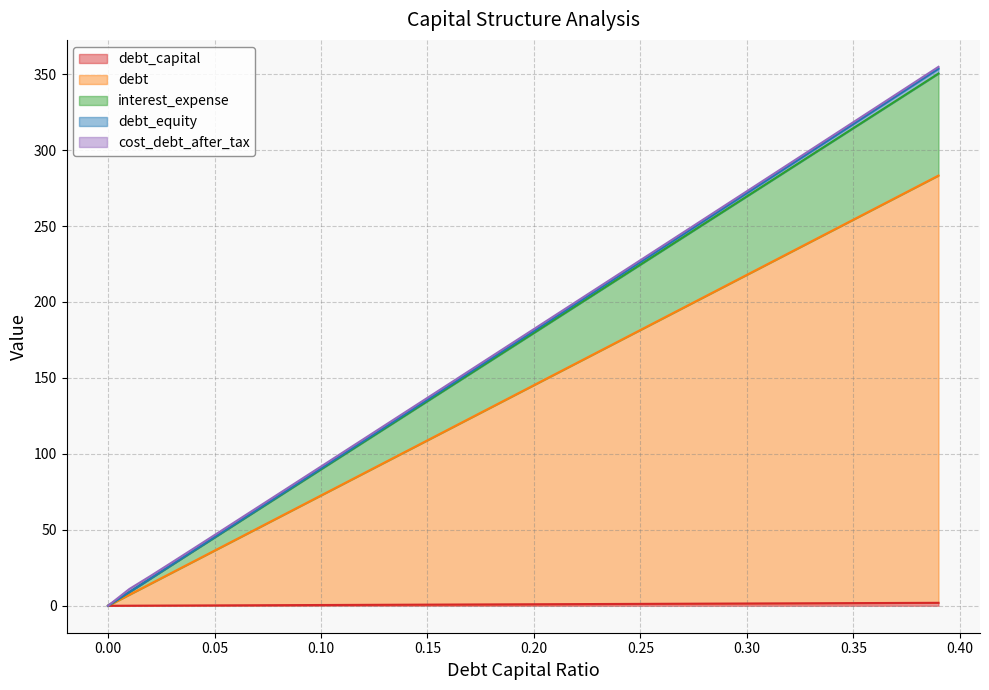

Between 0.1 and 0.0, which is larger?

0.1